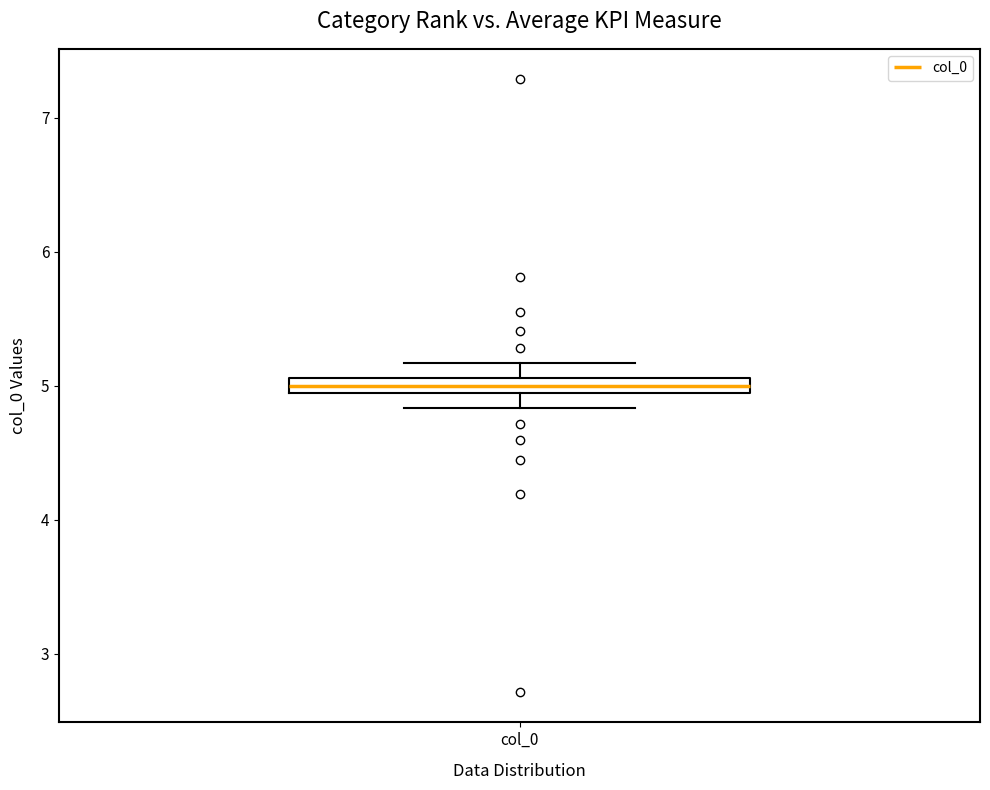

Where is the lower edge of the box for col_0 on the y-axis? The values are not printed on the chart, so give them approximately, as read against the axis.

4.9